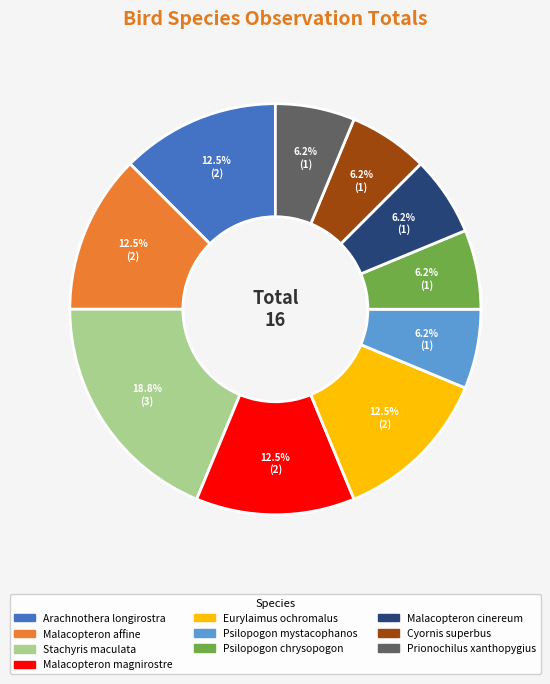

Does Psilopogon mystacophanos represent more than half of the total?

No